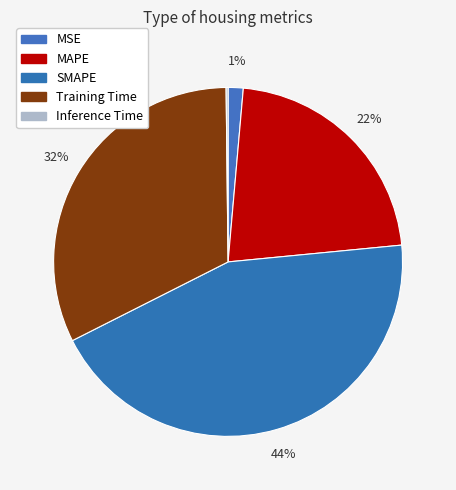

Between Inference Time and MAPE, which is larger?

MAPE